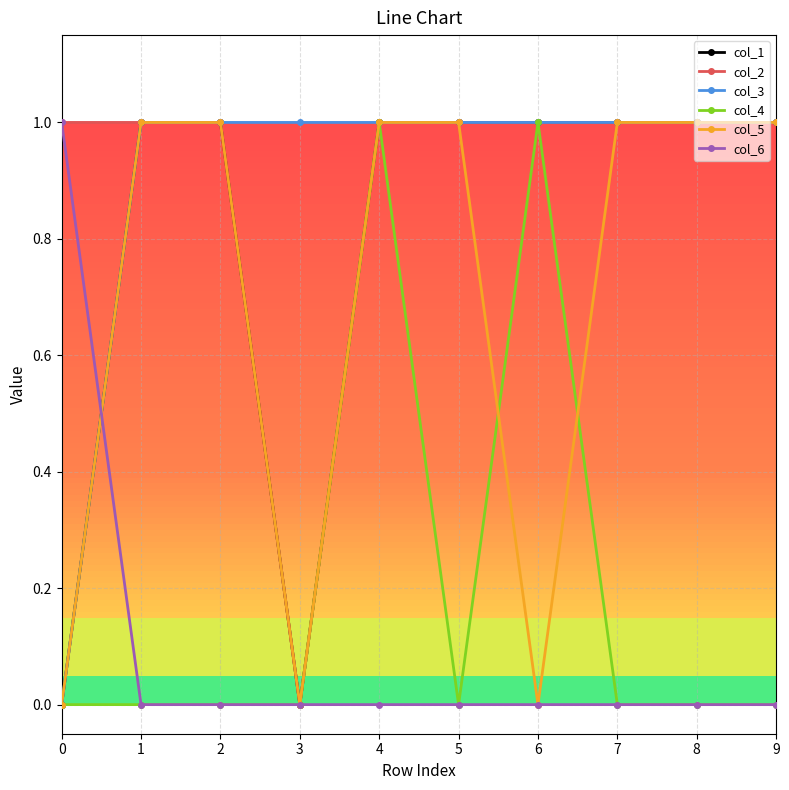

How many data points does each series have?

10